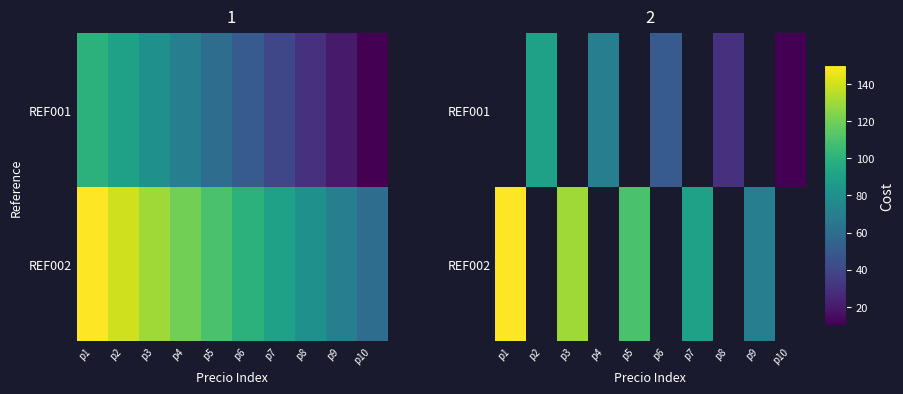

Is the value of REF002 at p5 greater than the value of REF001 at p10?

Yes